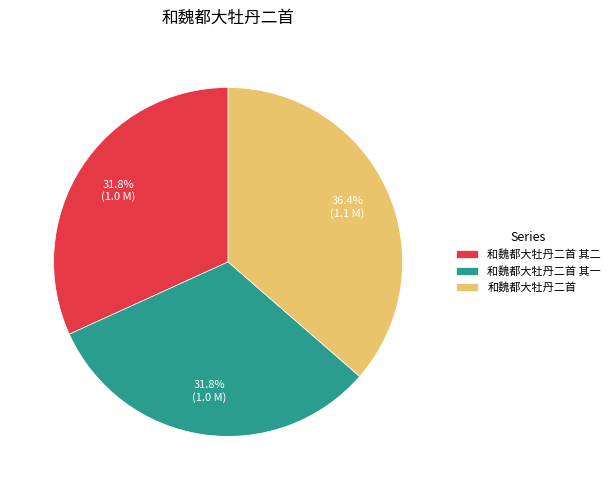

Is there a majority slice in this chart?

No